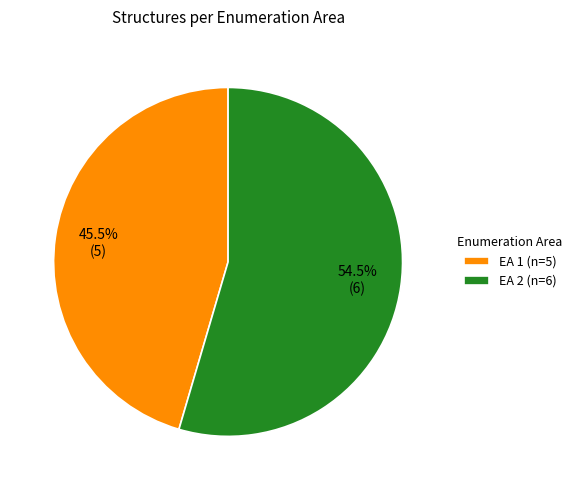

Count the number of slices in the pie.

2